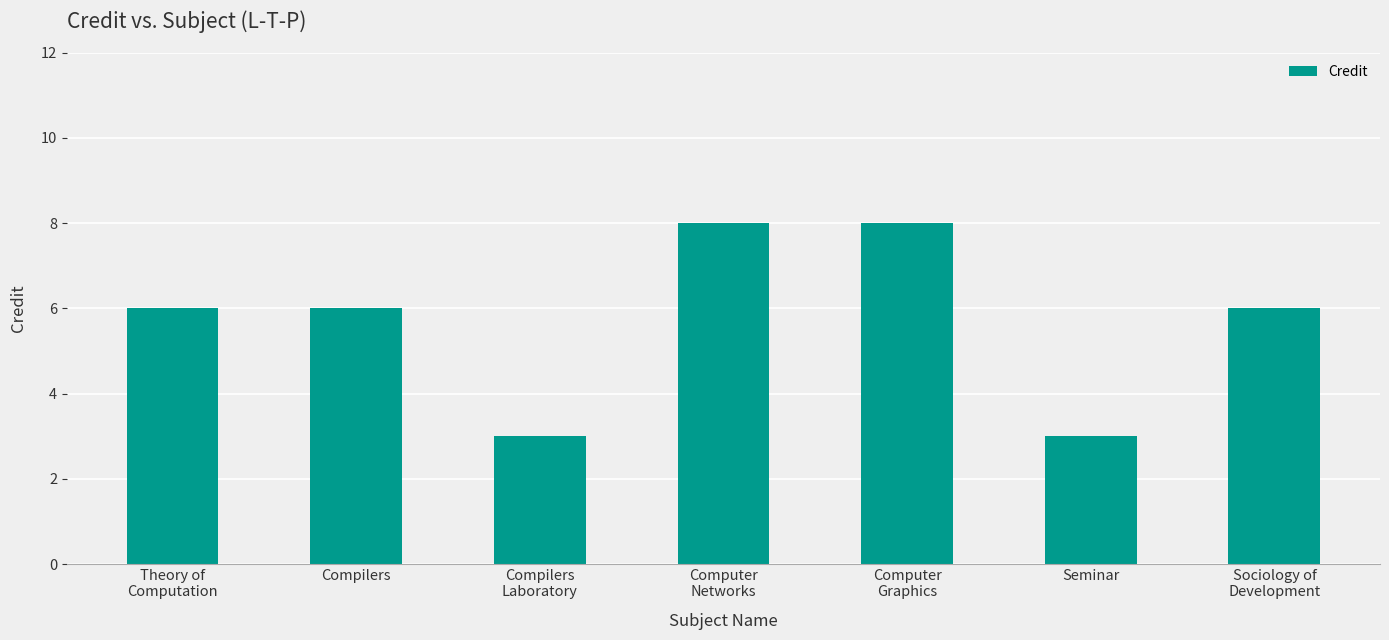

How many bars are there in total?

7